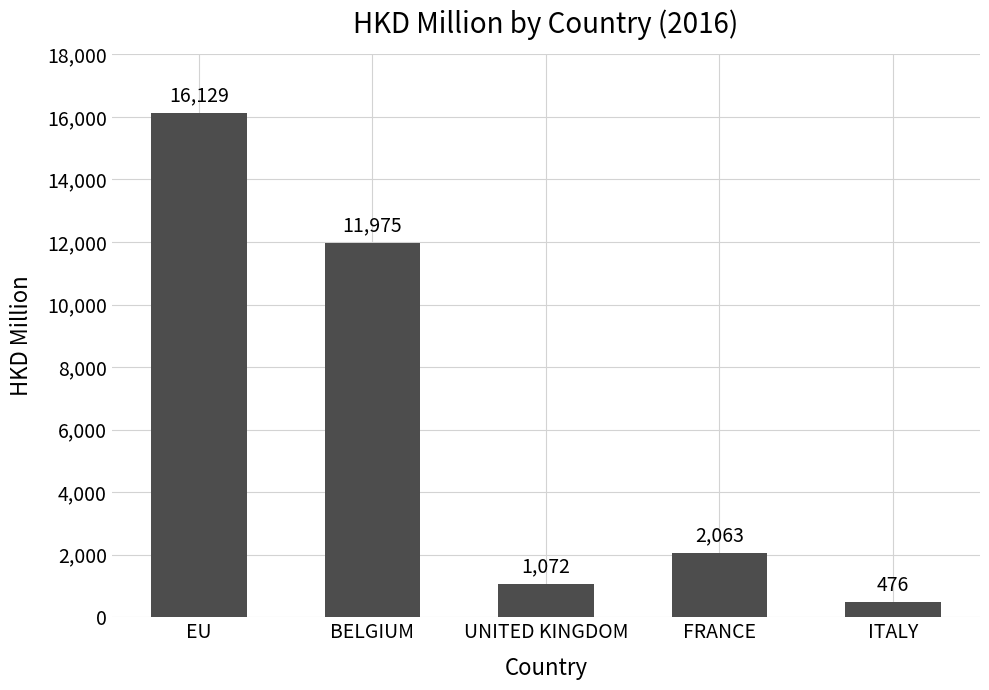

What is the change in value from FRANCE to ITALY?

-1587.0